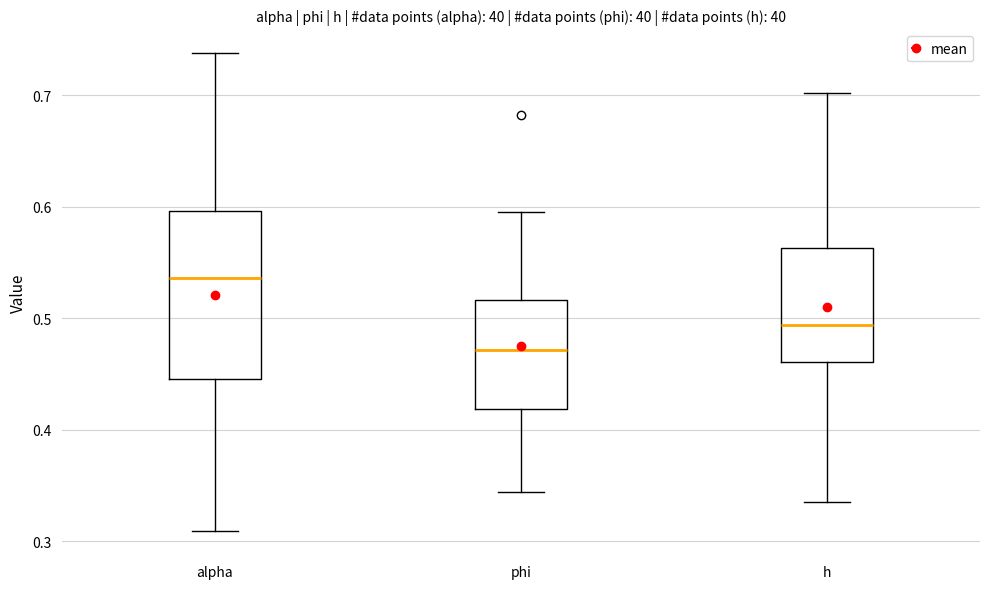

Which box has the lowest median line?

phi